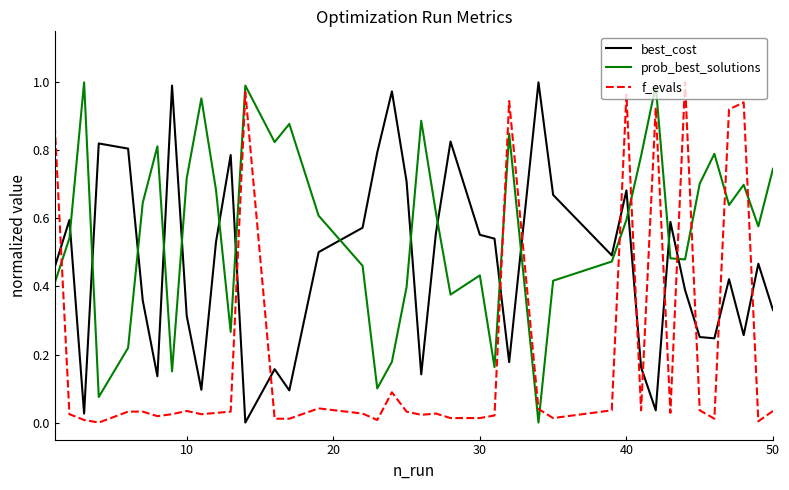

True or false: prob_best_solutions and best_cost cross at least once.

True